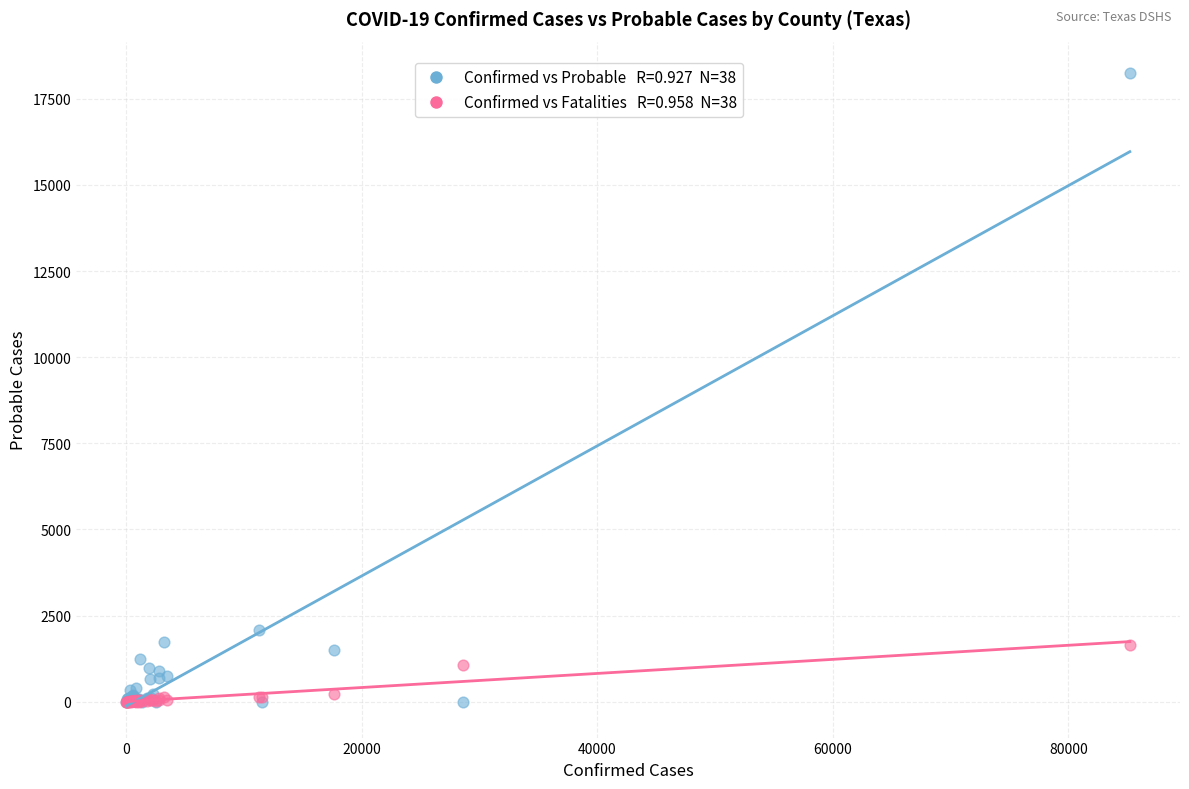

Across all series, what Y value is closest to 9119?

2096